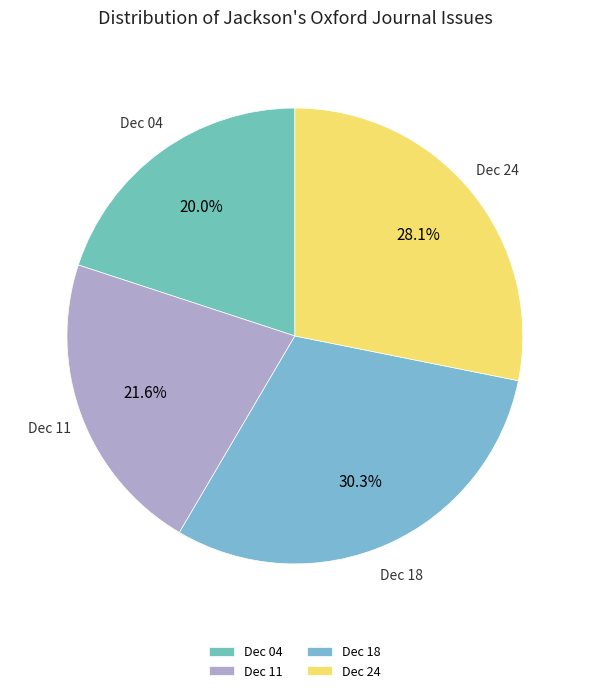

Between Dec 18 and Dec 04, which is larger?

Dec 18